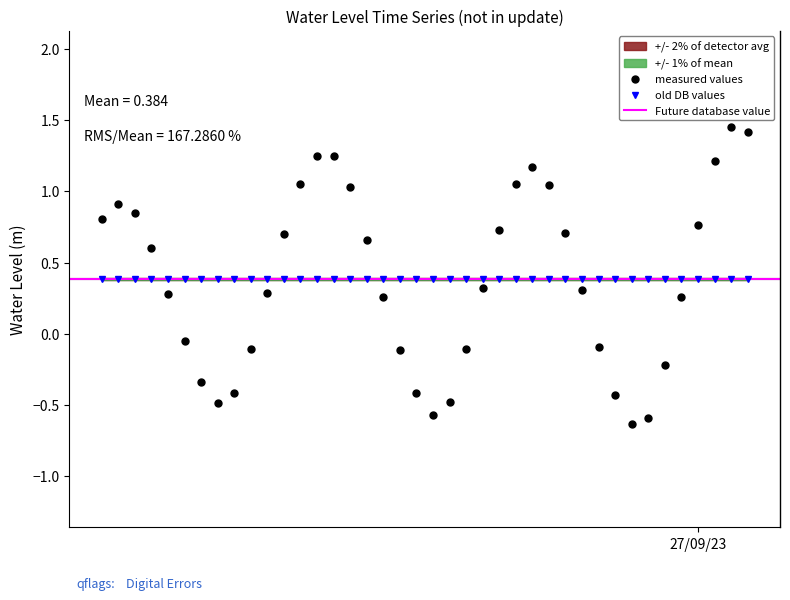

How many interior local peaks (higher than both neighbors) does the data have?

4